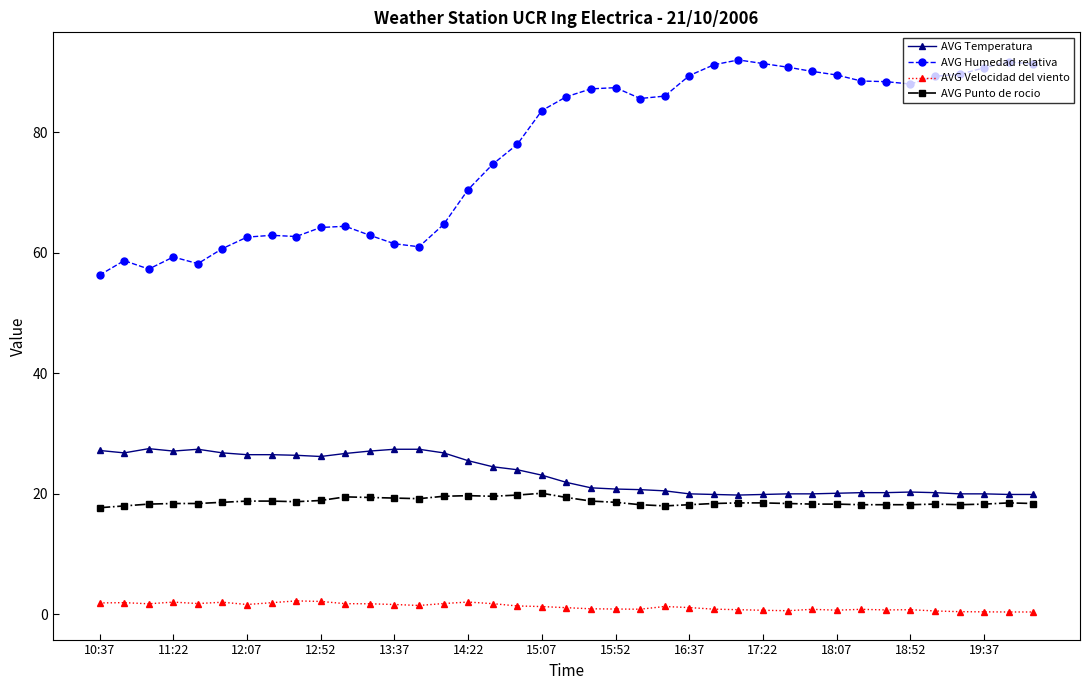

Which series has the largest range (max minus min)?

AVG Humedad relativa